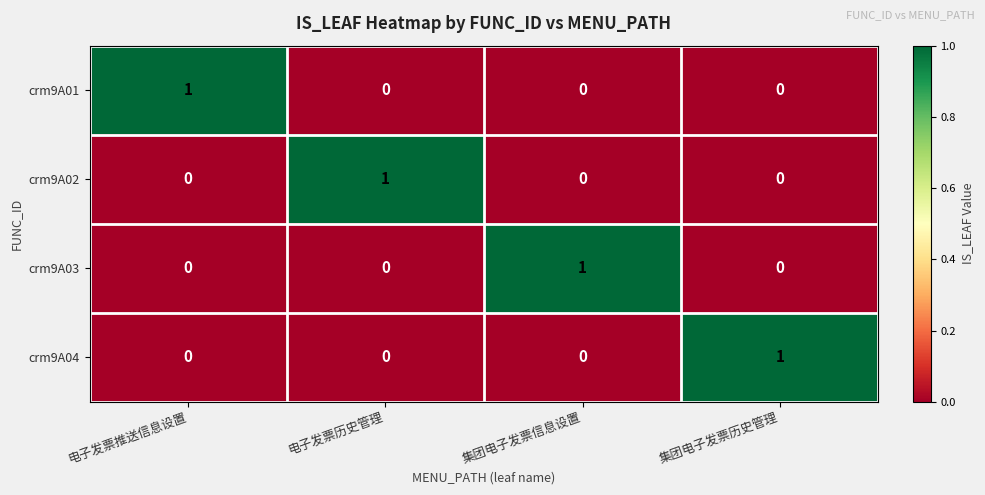

At how many categories does at least one series exceed 0?

4